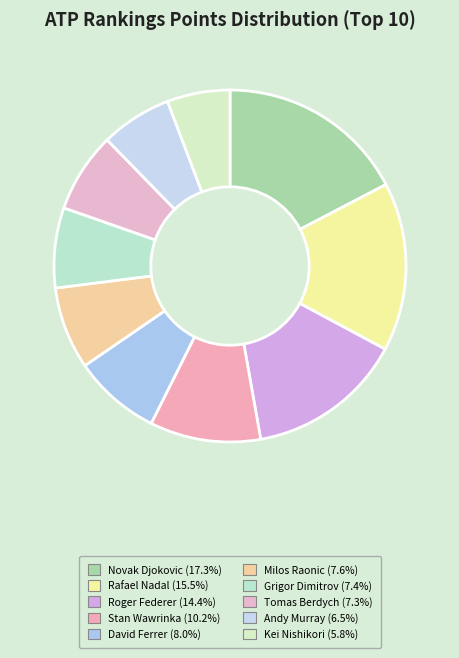

How many segments does this pie chart have?

10